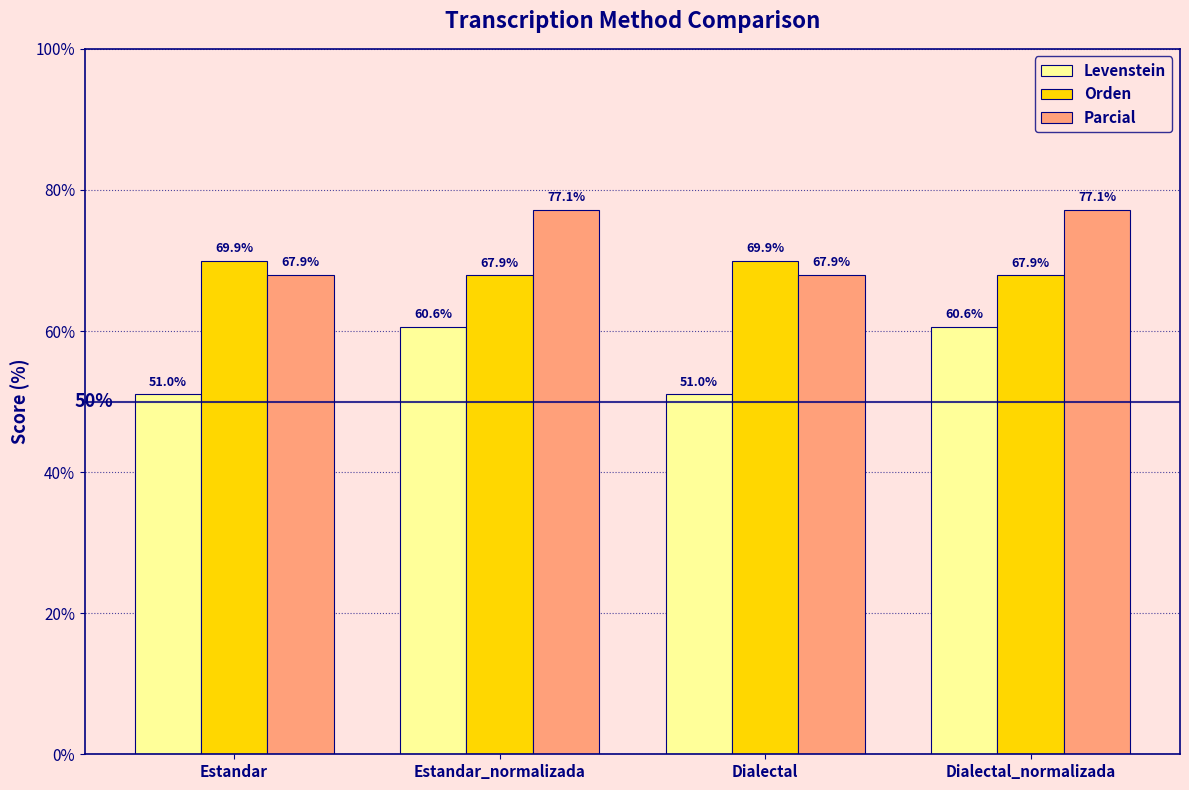

What is the total value across all series at Estandar_normalizada?

205.7